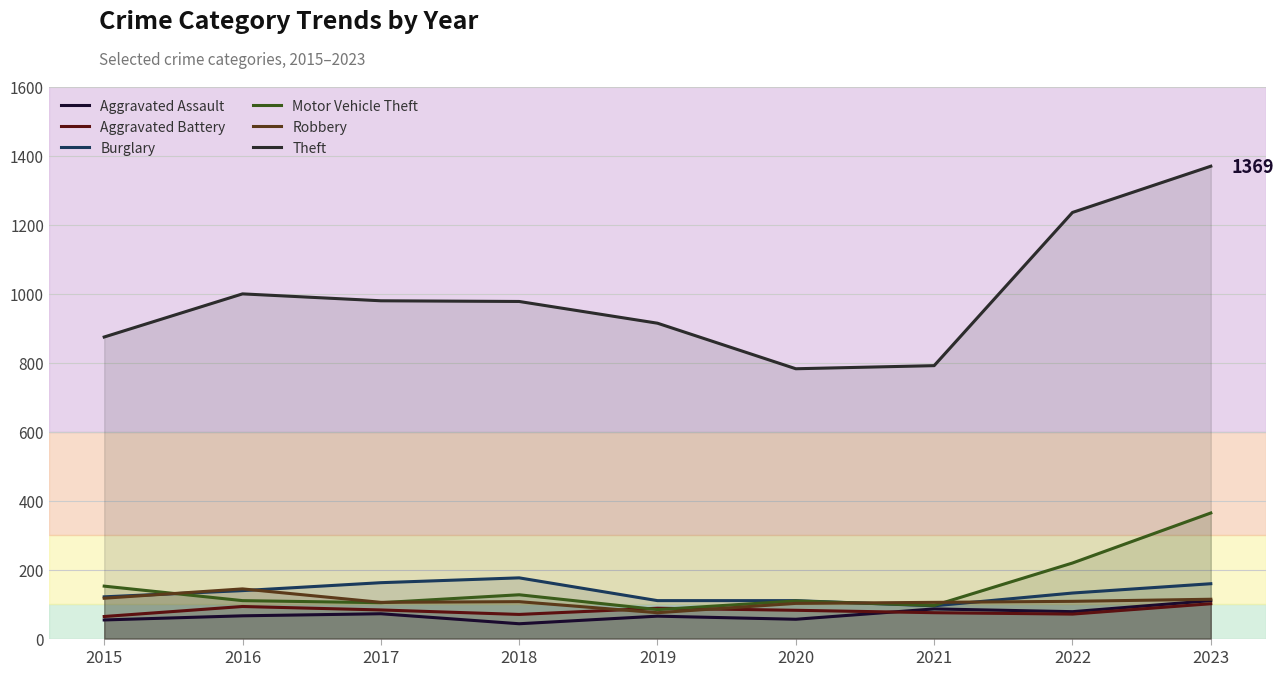

Reading right to left, transcribe all the data shown in this chart.

Aggravated Assault: 2023=110	2022=78	2021=86	2020=56	2019=65	2018=43	2017=72	2016=66	2015=54
Aggravated Battery: 2023=101	2022=71	2021=75	2020=82	2019=88	2018=70	2017=83	2016=93	2015=64
Burglary: 2023=159	2022=132	2021=95	2020=110	2019=110	2018=176	2017=162	2016=139	2015=121
Motor Vehicle Theft: 2023=364	2022=219	2021=96	2020=109	2019=84	2018=127	2017=104	2016=110	2015=152
Robbery: 2023=114	2022=108	2021=105	2020=102	2019=75	2018=107	2017=105	2016=144	2015=117
Theft: 2023=1369	2022=1235	2021=791	2020=782	2019=914	2018=977	2017=979	2016=999	2015=874